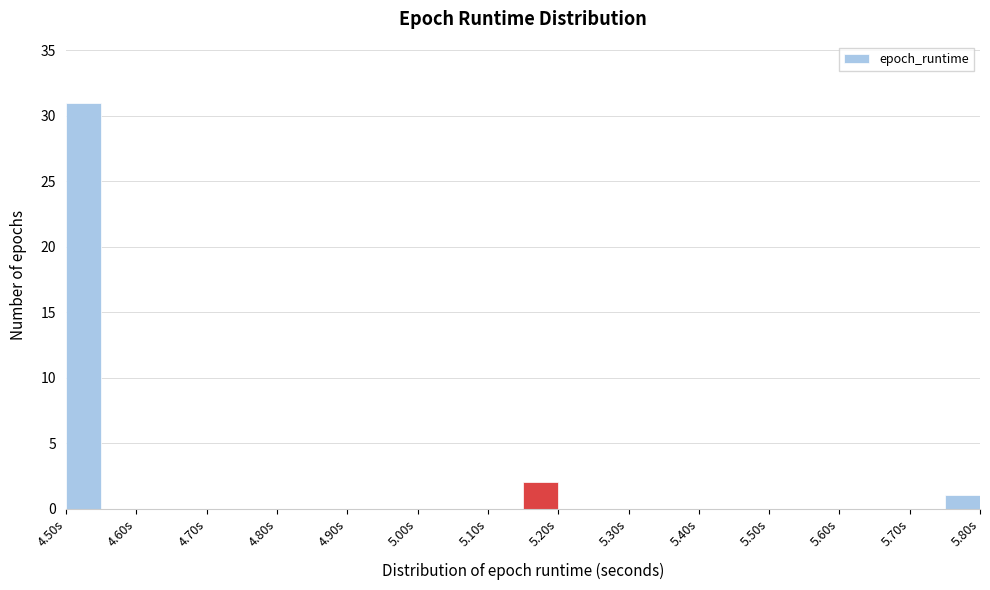

Over which range of the x-axis is the bar tallest?

4.50 to 4.55